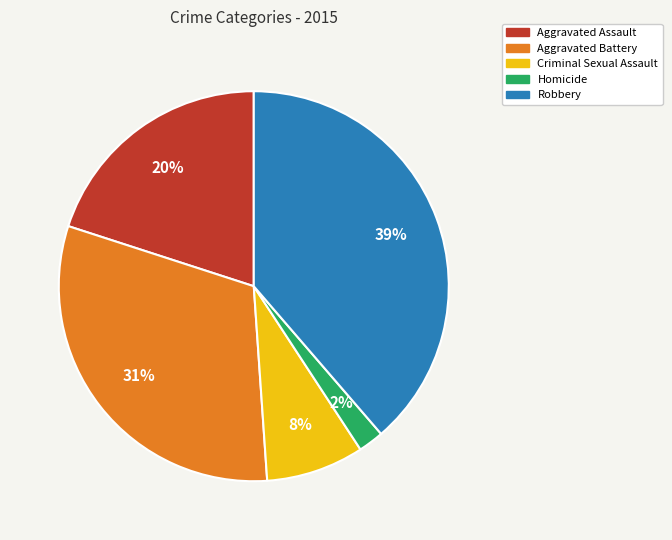

Is the sum of Aggravated Assault and Criminal Sexual Assault greater than half?

No